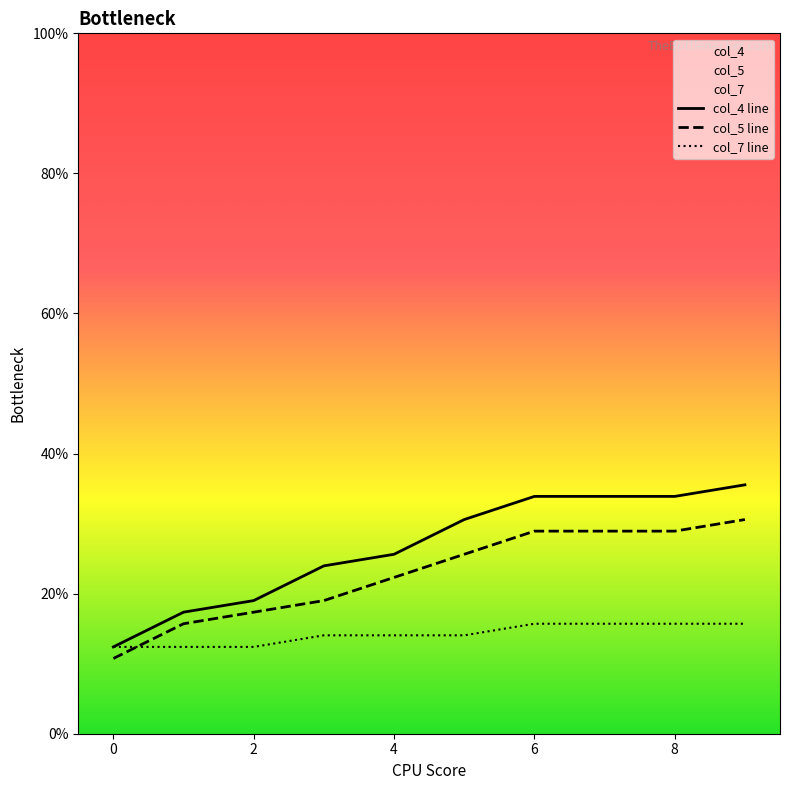

At 2, list the series in order from smallest to largest.

col_7 line, col_5 line, col_4 line